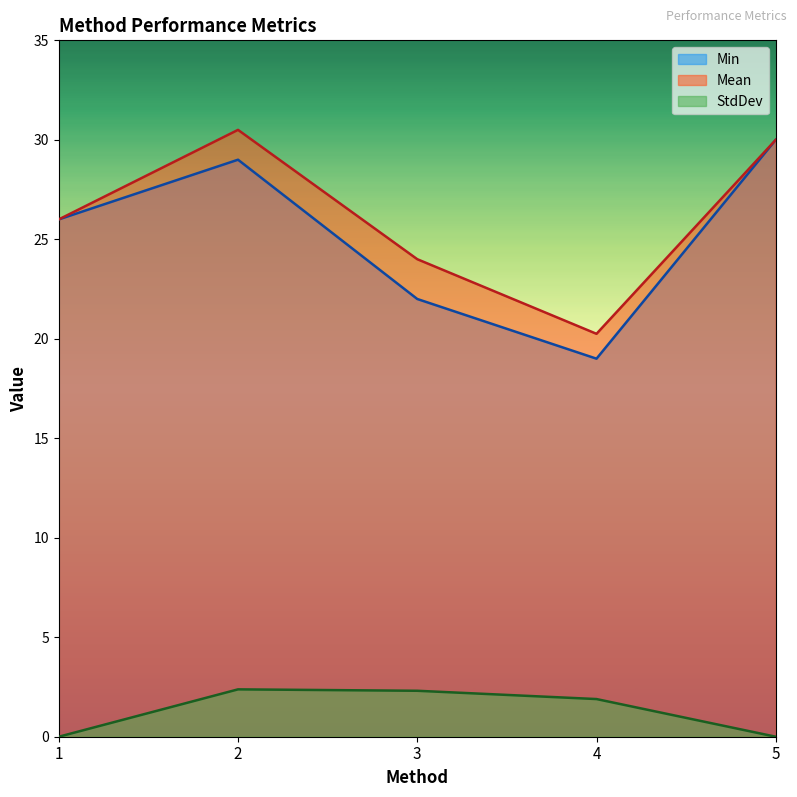

List the series in order of their peak value, highest first.

Mean, Min, StdDev